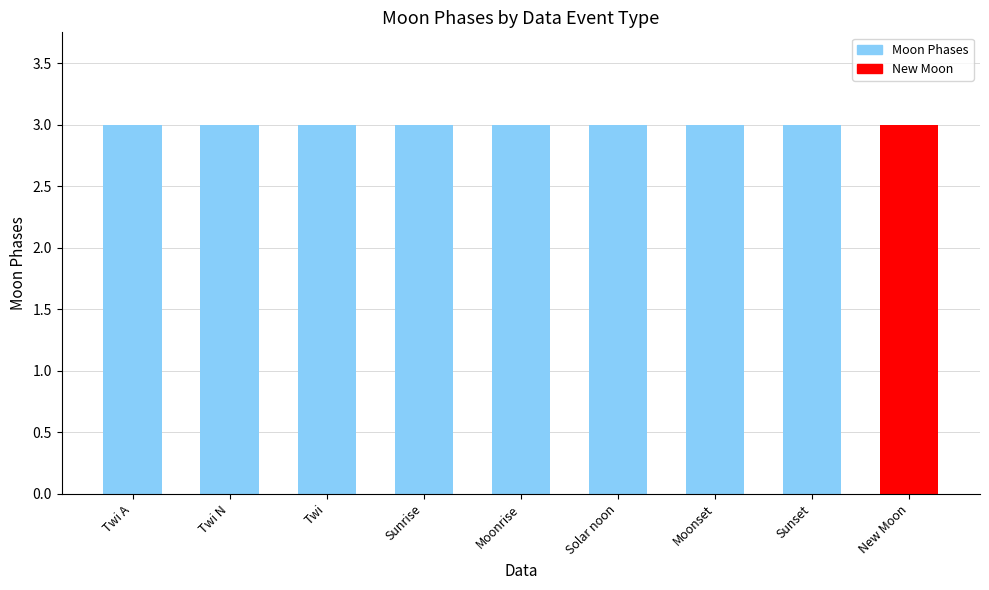

The chart shows a value of -2 at Moonset. True or false?

False